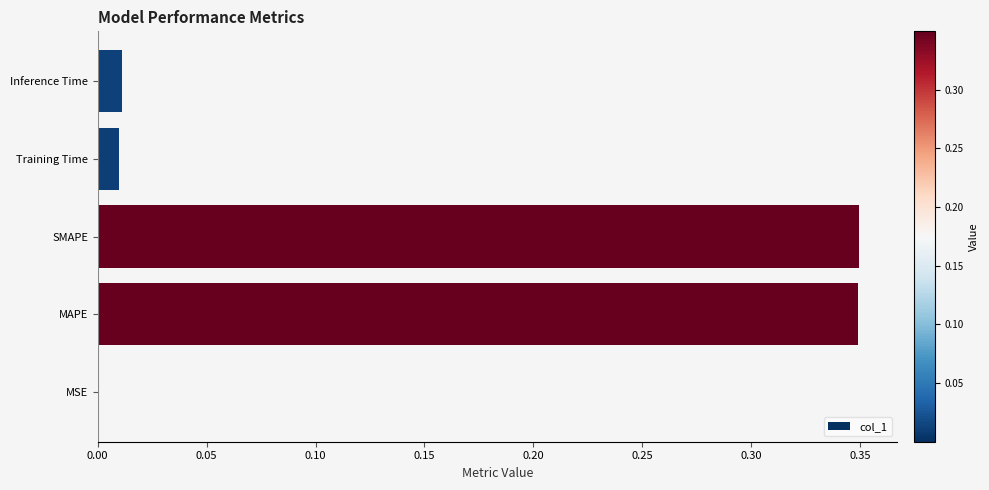

The chart shows a value of 0.0 at Training Time. True or false?

True